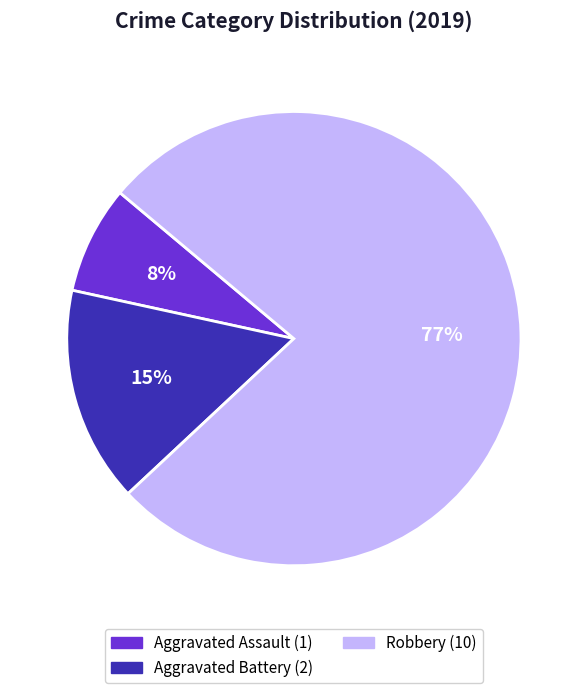

To the nearest percent, what is the difference between the largest and smallest slice percentages?

69%